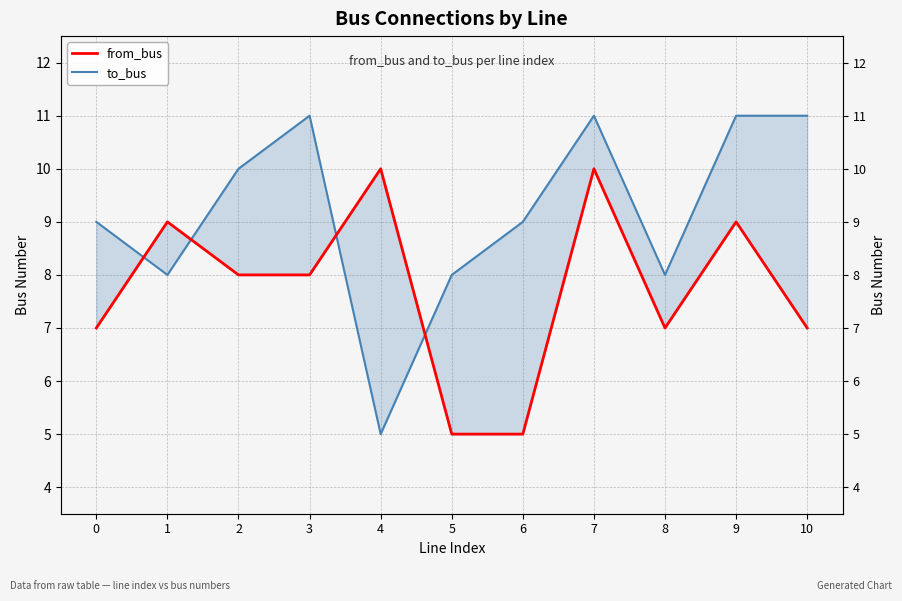

Does the chart display data point markers on the line(s)?

No